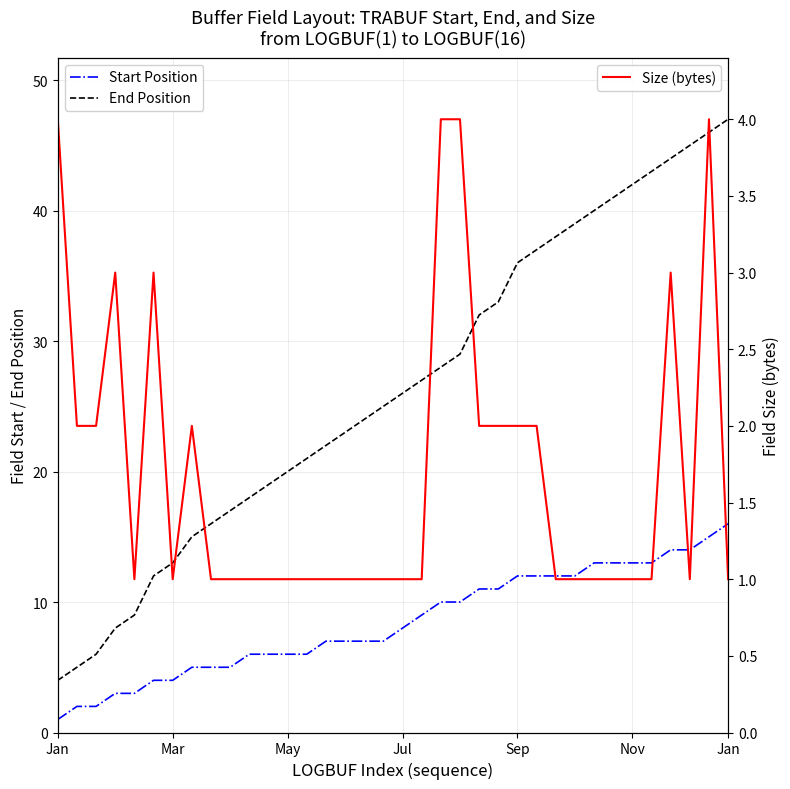

At how many categories does at least one series exceed 20?

23